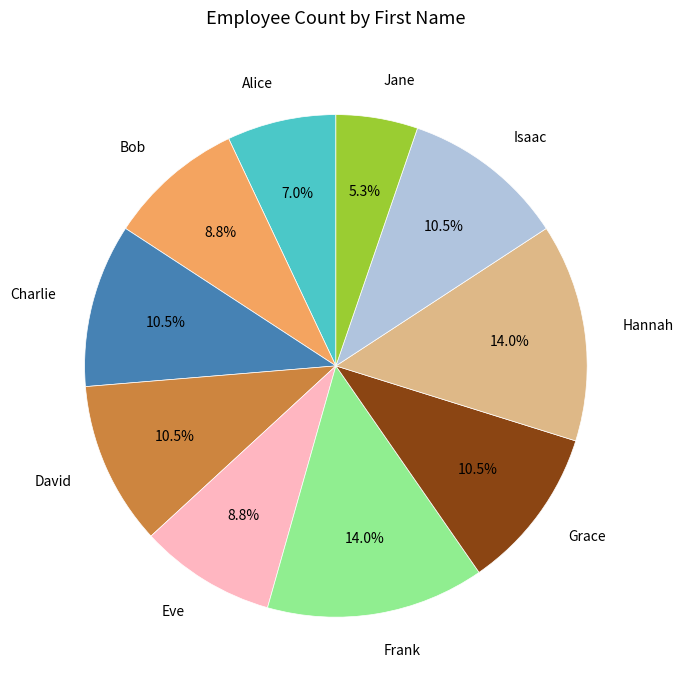

Does any single category account for the majority?

No